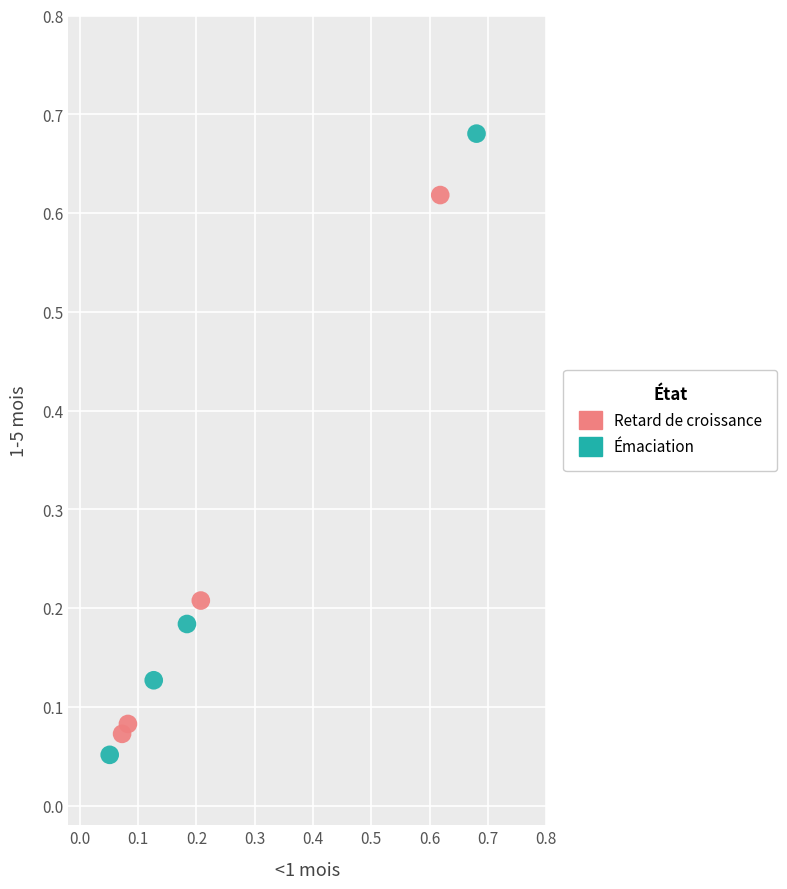

Which series has the largest Y range (max minus min)?

Émaciation